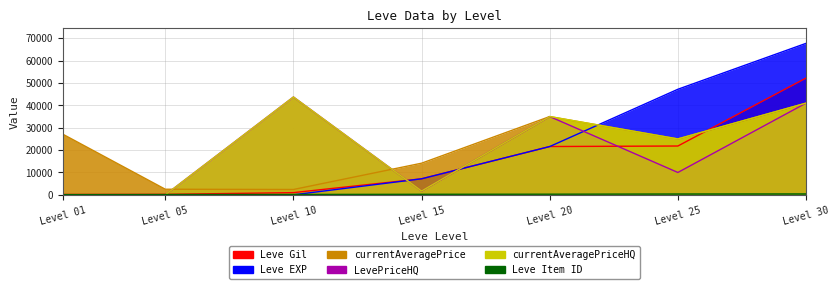

What is the total value across all series at Level 20?

148492